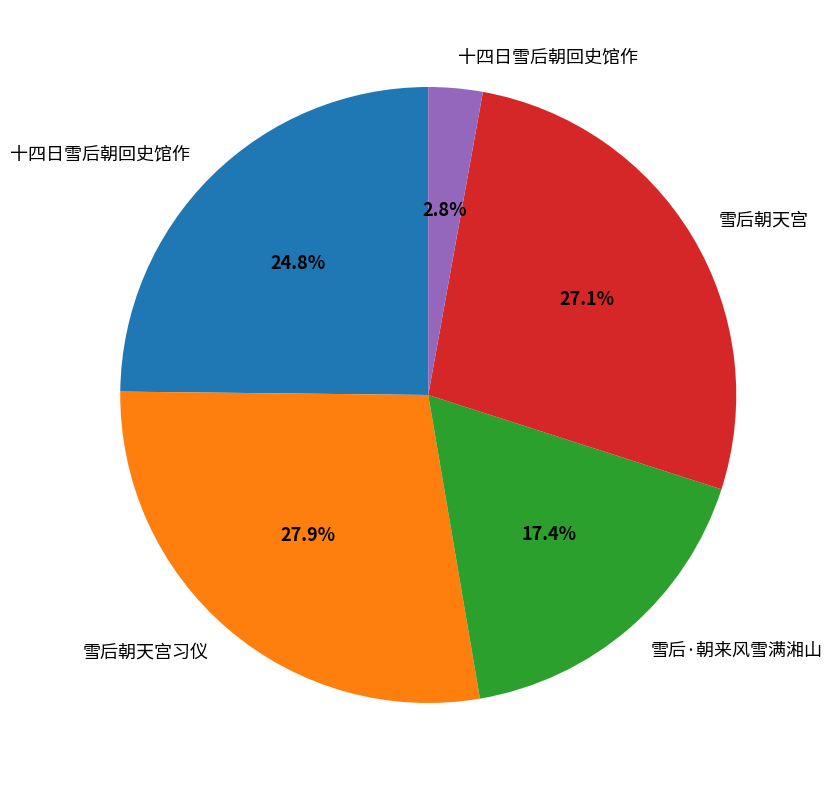

How many slices are in this pie chart?

5